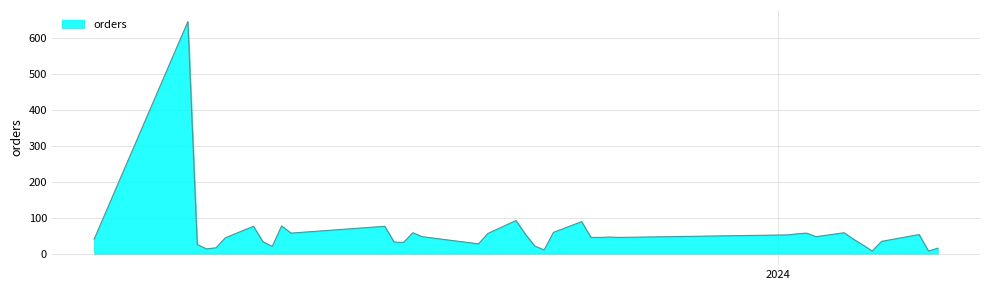

Does the chart display data point markers on the line(s)?

No